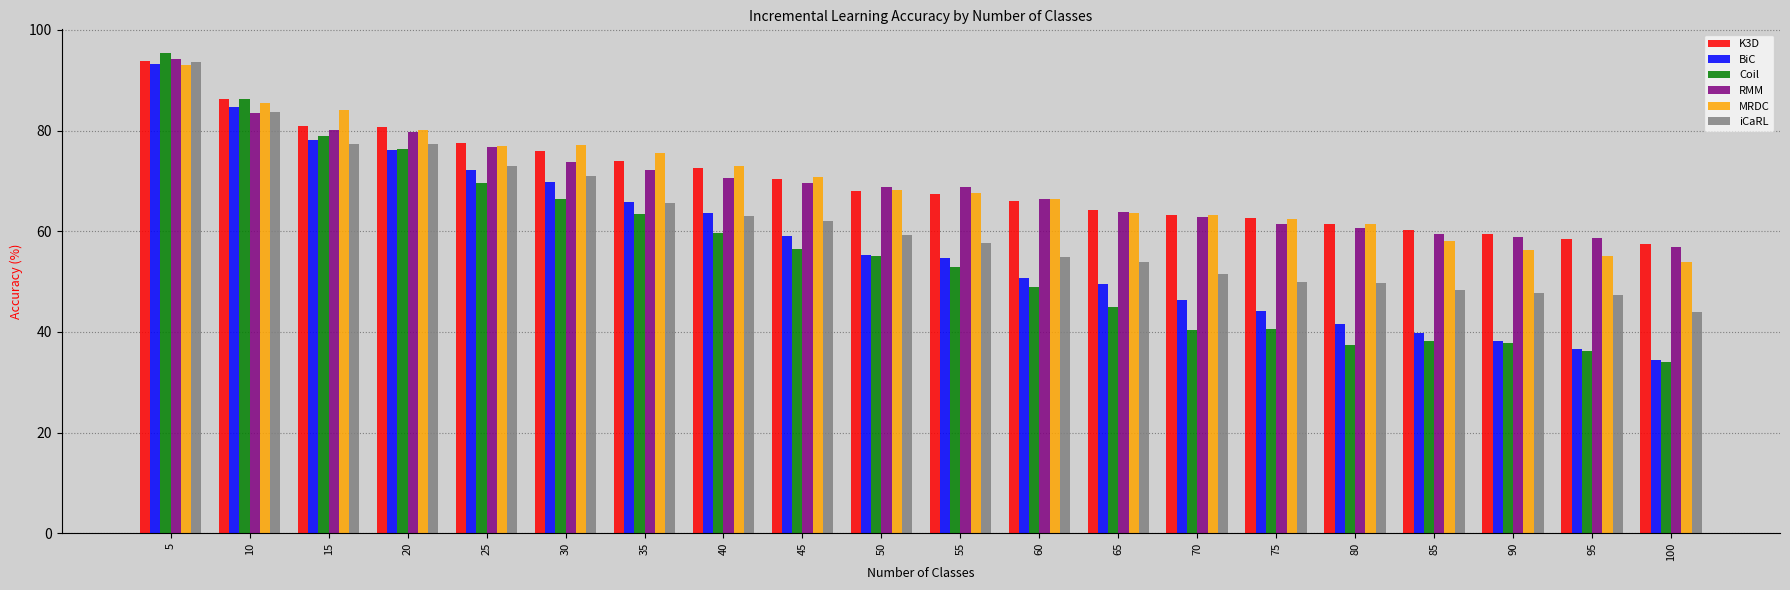

What is the difference between the highest and lowest values at 95?

22.4